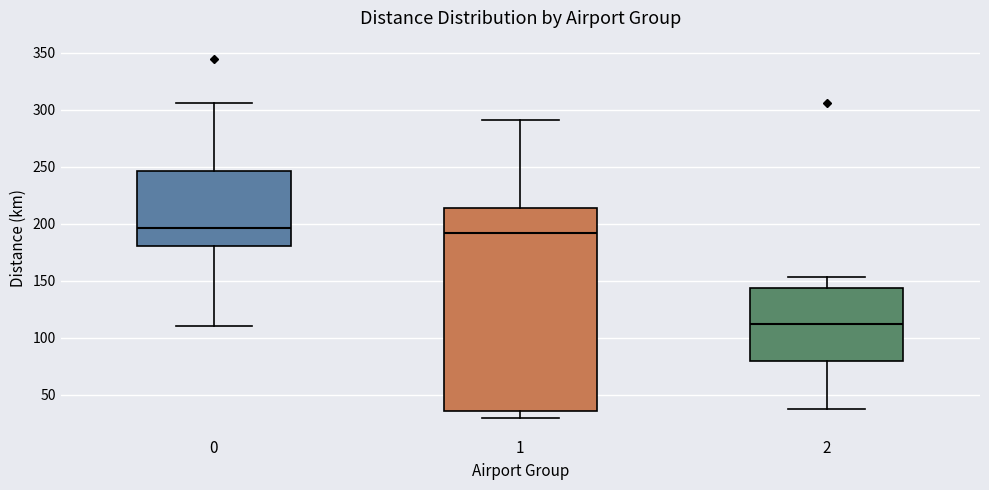

Where is the lower edge of the box at x = 2 on the y-axis? The values are not printed on the chart, so give them approximately, as read against the axis.

80